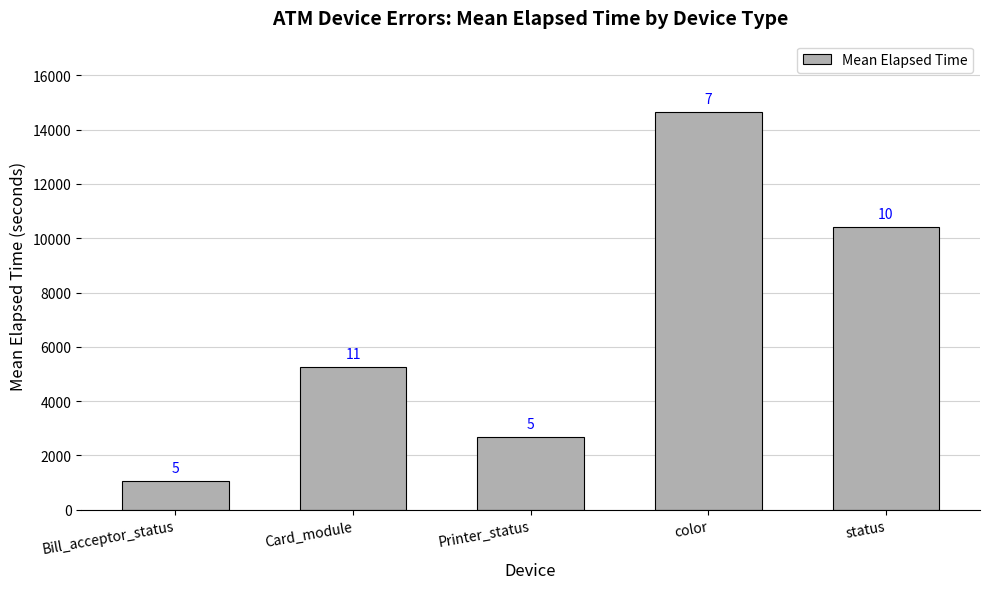

What is the maximum value shown in the chart?

14644.0